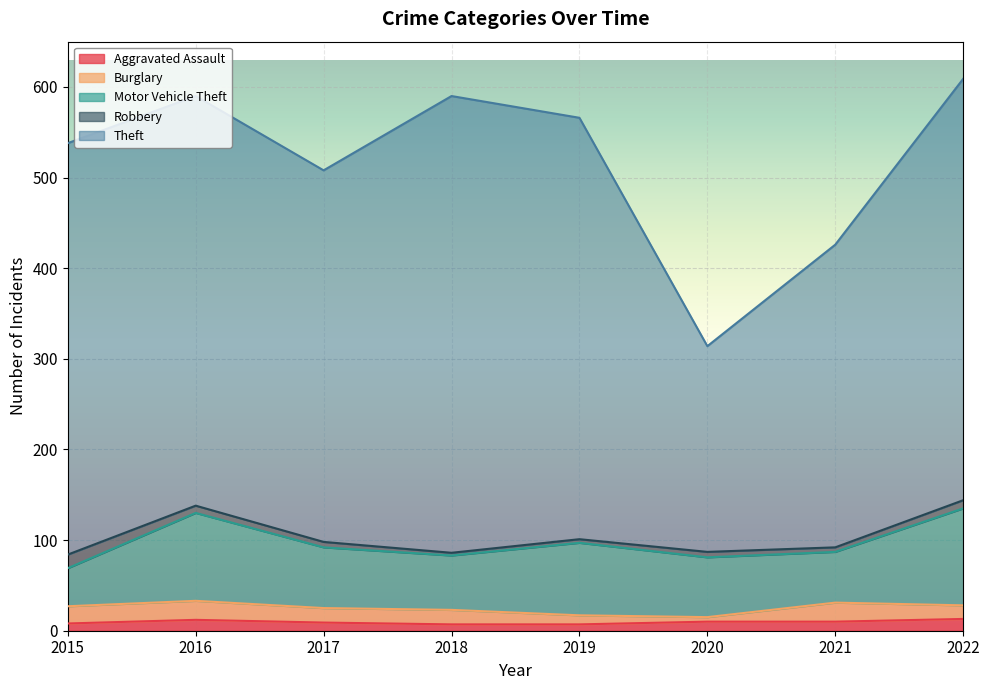

In Theft, how many points are higher than both neighbors (excluding endpoints)?

1